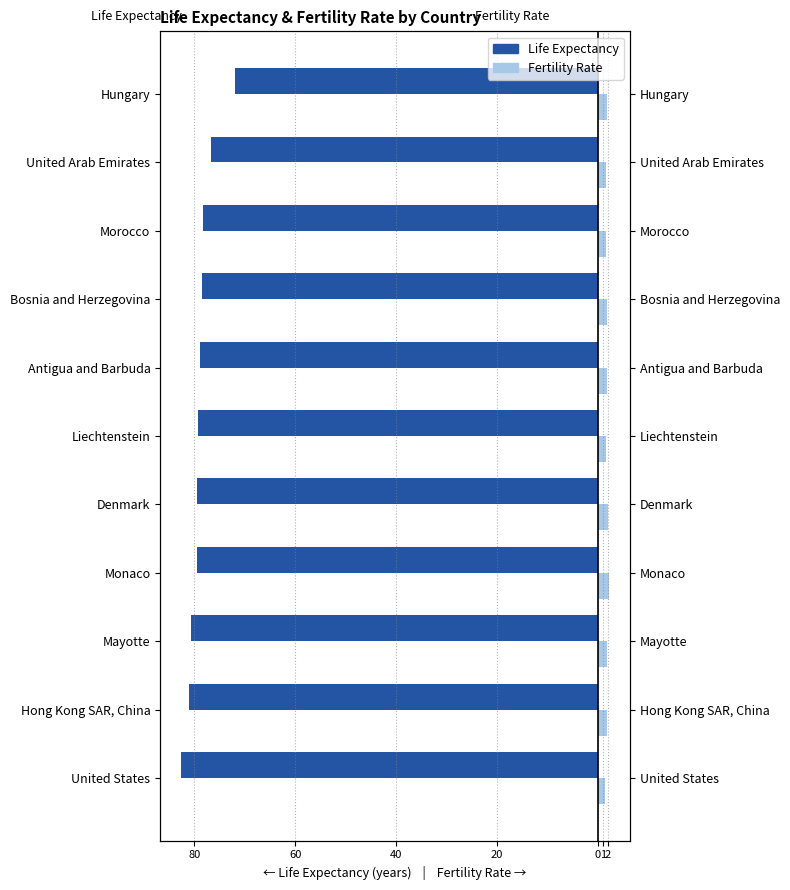

Is the value of Fertility Rate at Liechtenstein greater than the value of Life Expectancy at Hong Kong SAR, China?

Yes